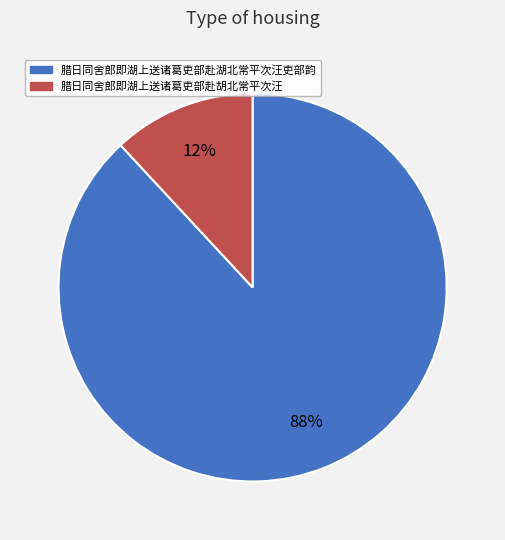

Between 腊日同舍郎即湖上送诸葛吏部赴胡北常平次汪 and 腊日同舍郎即湖上送诸葛吏部赴湖北常平次汪吏部韵, which is larger?

腊日同舍郎即湖上送诸葛吏部赴湖北常平次汪吏部韵